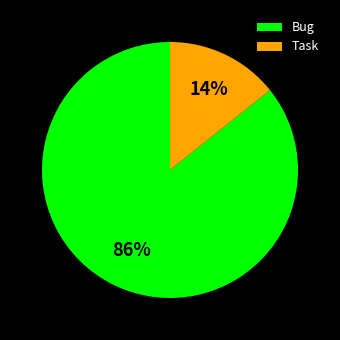

Is it true that Task is 1% of the pie?

False